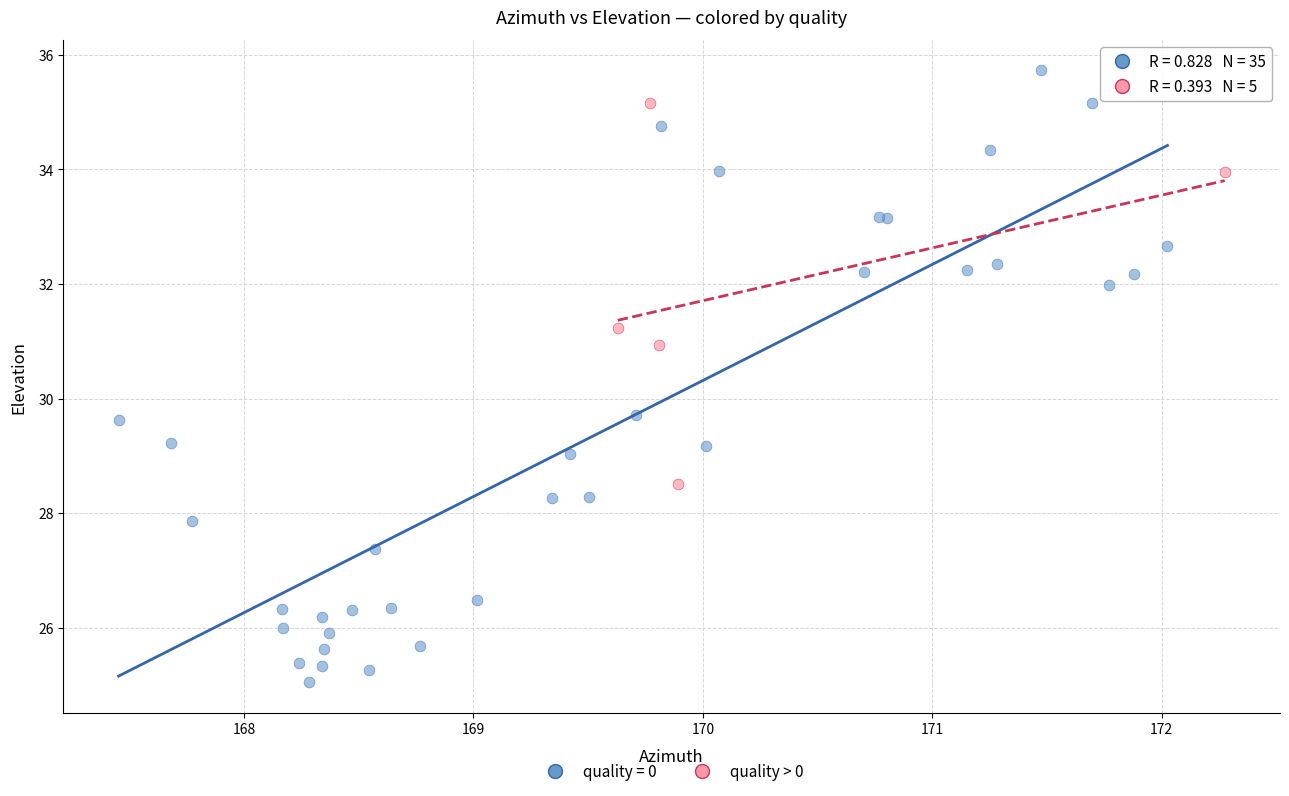

Which series reaches the minimum Y coordinate?

quality = 0